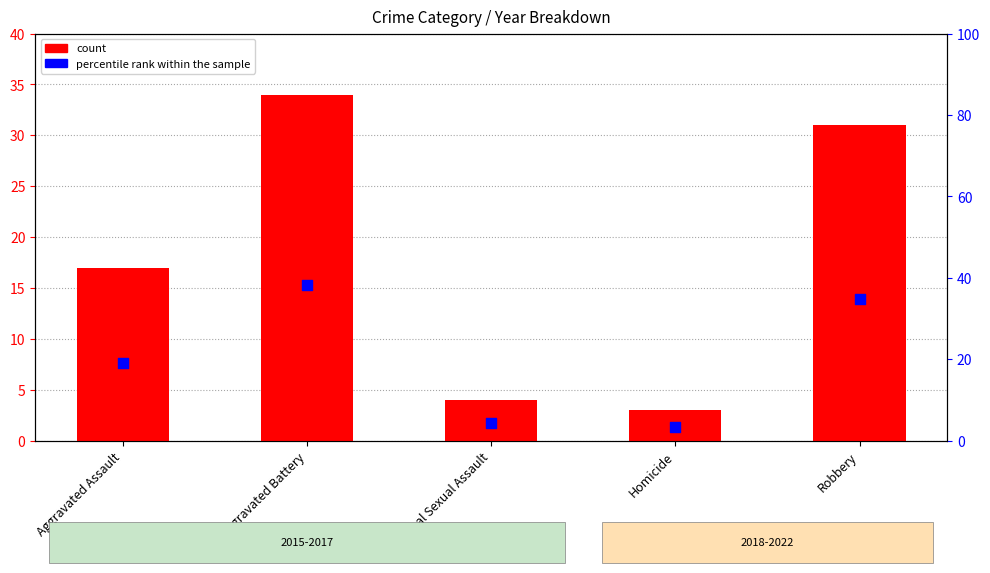

Which series reaches the maximum Y coordinate?

percentile rank within the sample